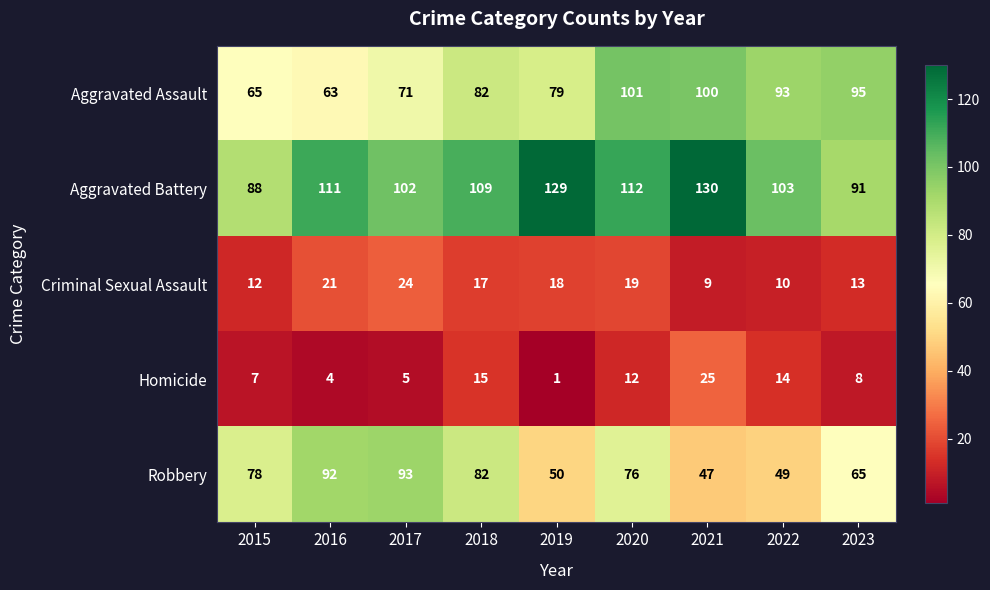

What is the sum of all Criminal Sexual Assault values?

143